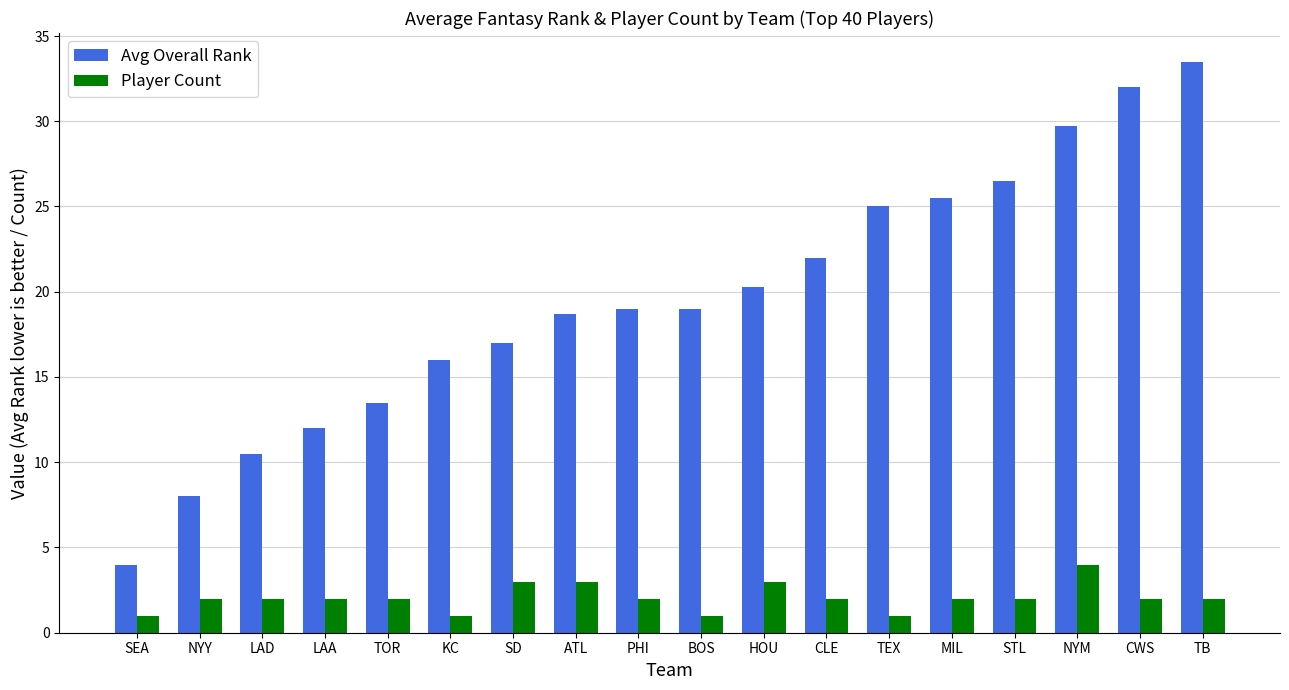

Reading left to right, list all the values displayed in this chart.

Avg Overall Rank: SEA=4.0	NYY=8.0	LAD=10.5	LAA=12.0	TOR=13.5	KC=16.0	SD=17.0	ATL=18.7	PHI=19.0	BOS=19.0	HOU=20.3	CLE=22.0	TEX=25.0	MIL=25.5	STL=26.5	NYM=29.8	CWS=32.0	TB=33.5
Player Count: SEA=1.0	NYY=2.0	LAD=2.0	LAA=2.0	TOR=2.0	KC=1.0	SD=3.0	ATL=3.0	PHI=2.0	BOS=1.0	HOU=3.0	CLE=2.0	TEX=1.0	MIL=2.0	STL=2.0	NYM=4.0	CWS=2.0	TB=2.0